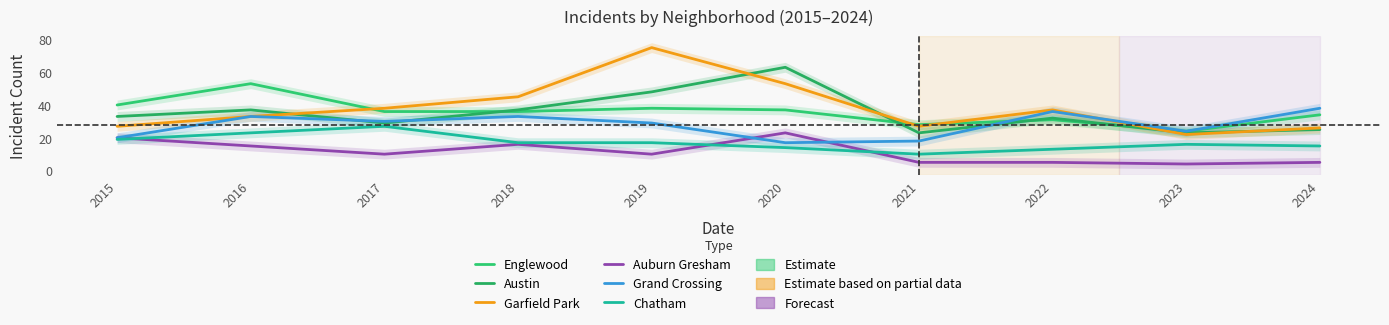

What is the difference between the maximum and minimum values in the Austin series?

40